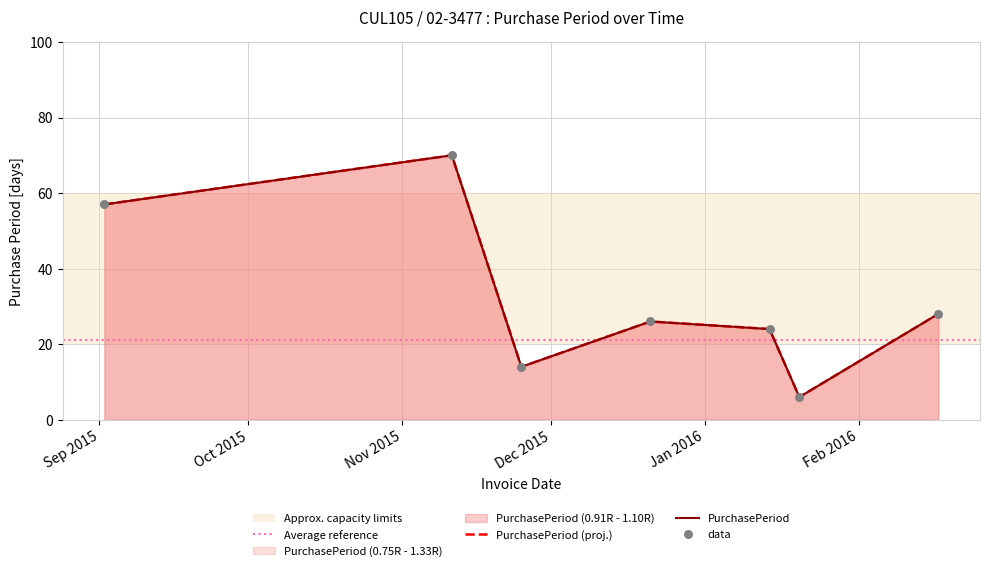

What is the change in value from 2016-01-14 to 2016-02-17?

+4